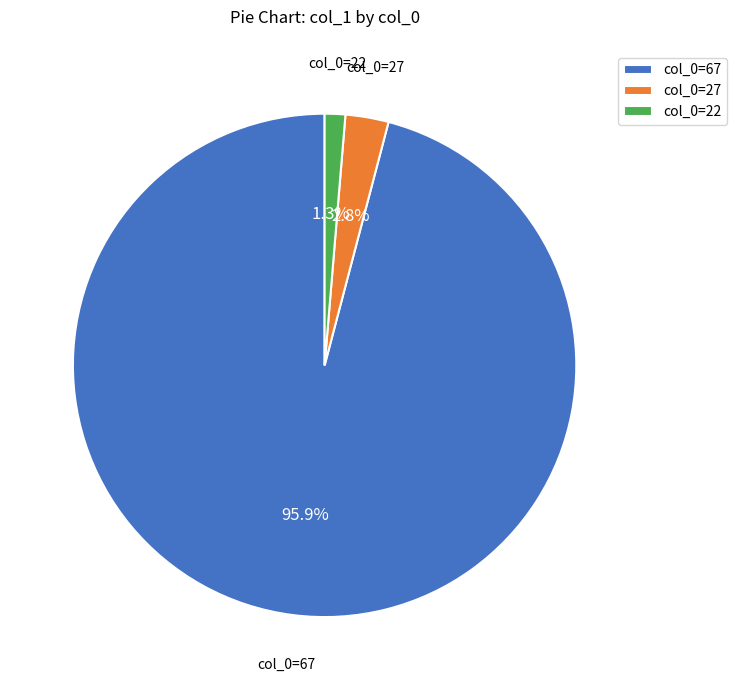

Which slice represents more than half of the pie?

col_0=67